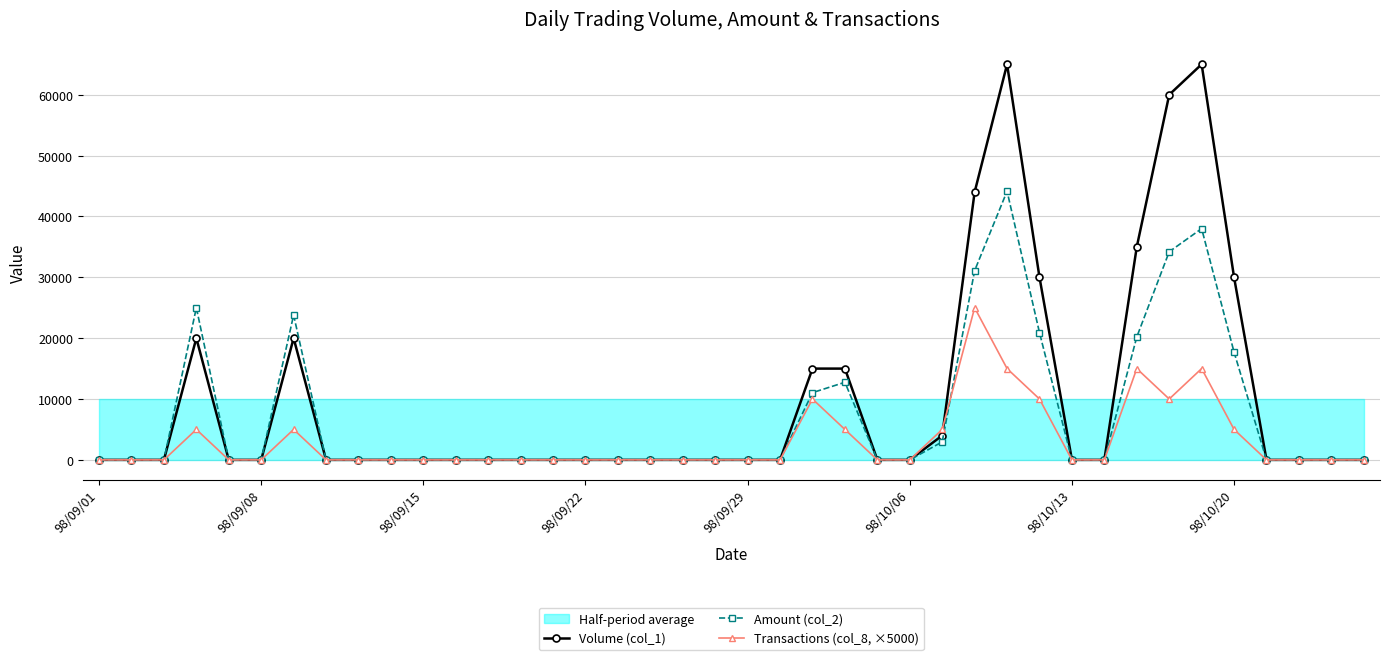

The Transactions (col_8, ×5000) series shows 0 at 98/10/06. True or false?

True